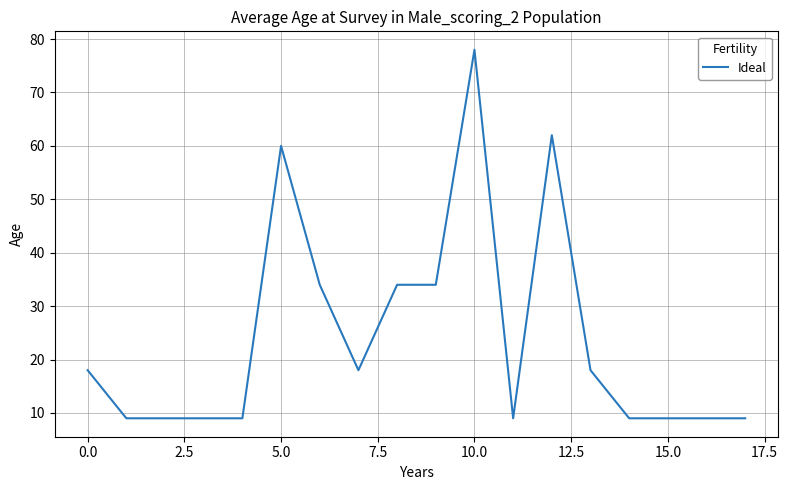

What is the minimum value shown in the chart?

9